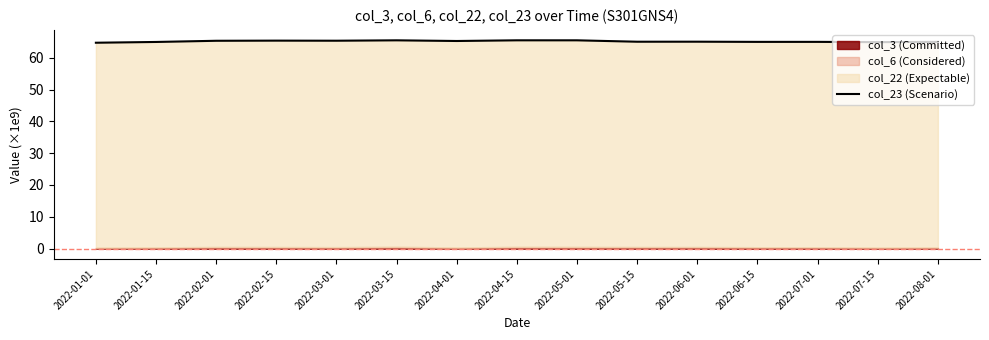

How many values are below 65?

6